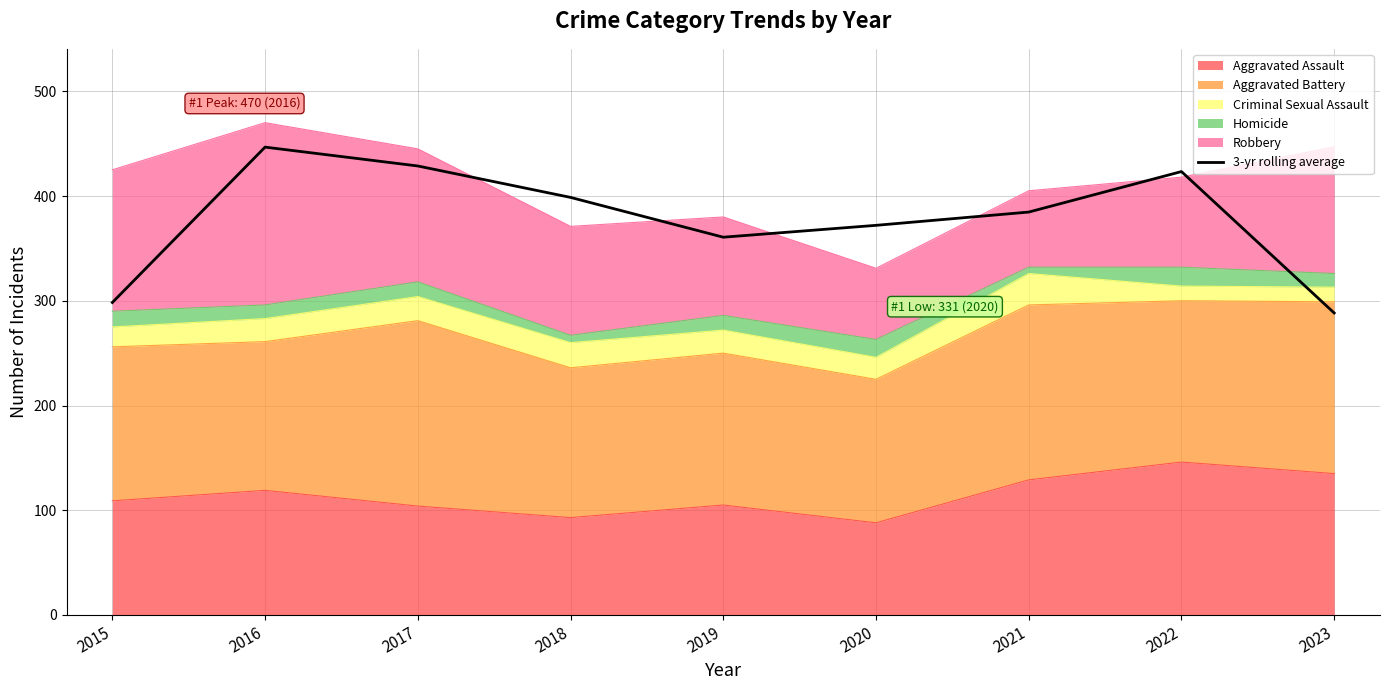

Reading left to right, list all the values displayed in this chart.

2015=298.3	2016=446.7	2017=428.7	2018=398.7	2019=360.7	2020=372.0	2021=384.7	2022=423.3	2023=288.3